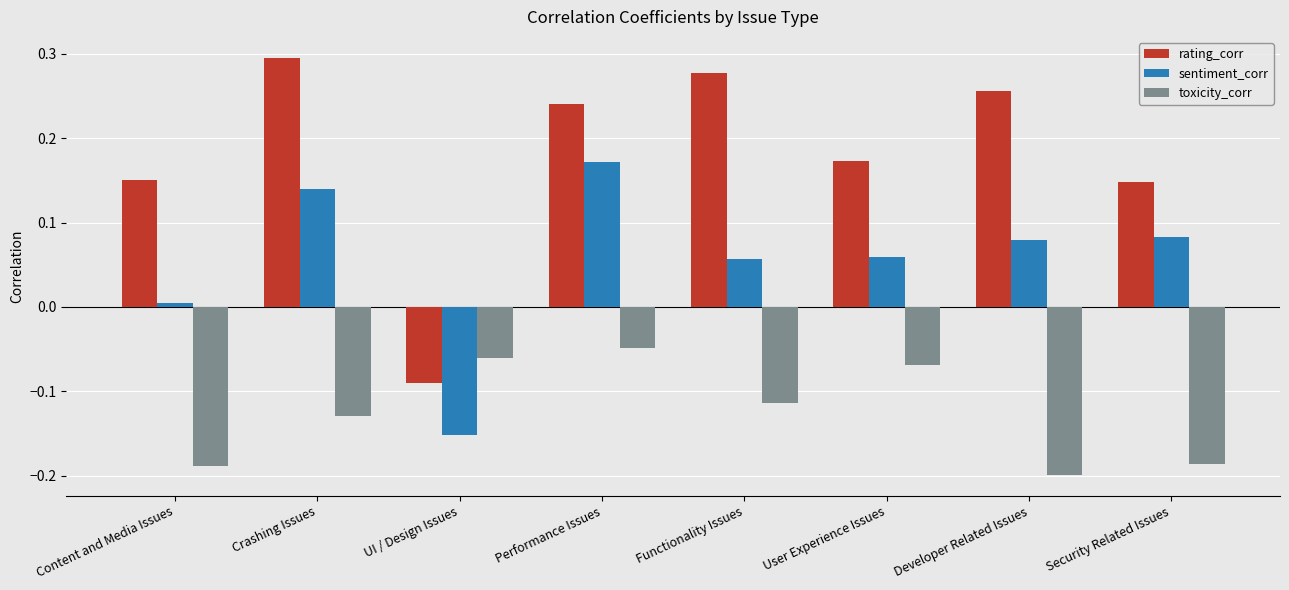

Which series has the largest range (max minus min)?

rating_corr